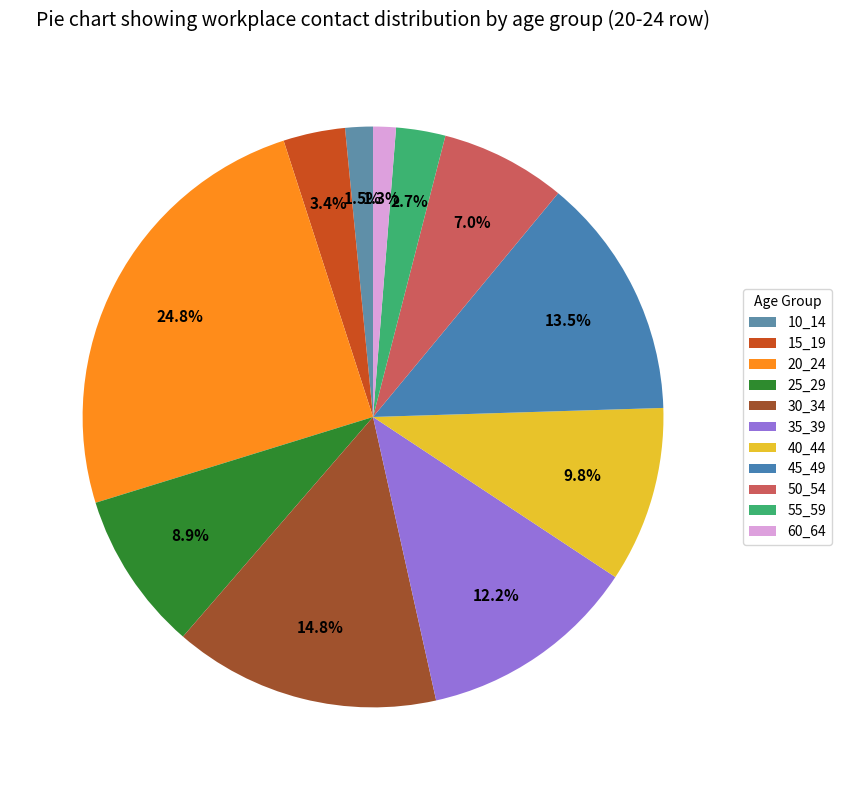

Rank the categories by value from highest to lowest.

20_24, 30_34, 45_49, 35_39, 40_44, 25_29, 50_54, 15_19, 55_59, 10_14, 60_64